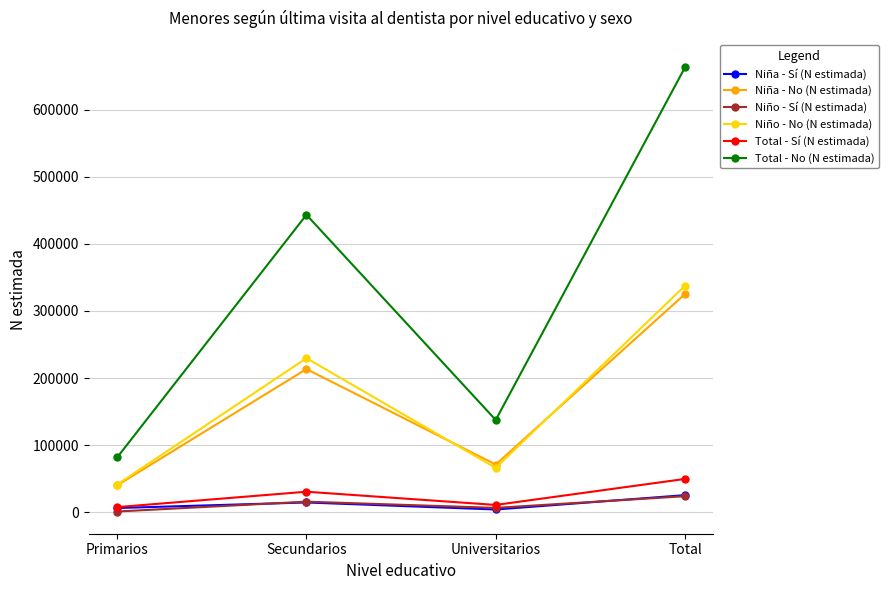

True or false: Niña - Sí (N estimada) has a value of 6553 at Primarios.

True